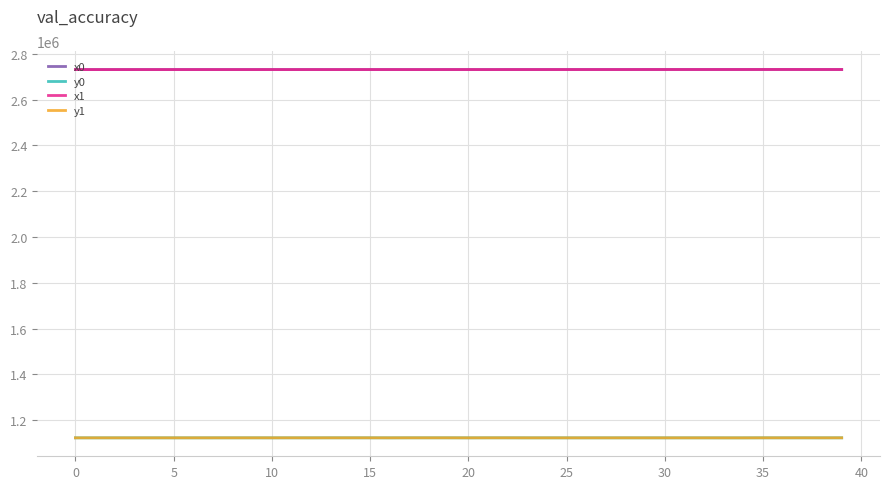

True or false: y0 and x0 intersect in this chart.

False